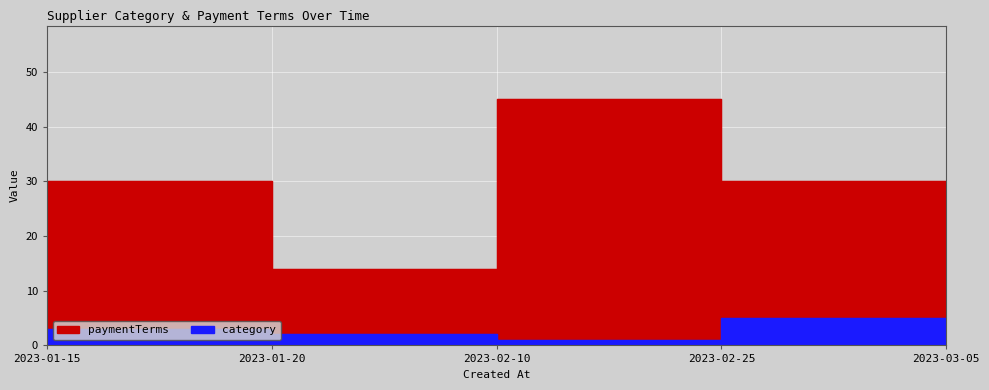

Reading right to left, transcribe all the data shown in this chart.

category: 2023-03-05=5	2023-02-25=1	2023-02-10=2	2023-01-20=3	2023-01-15=1
paymentTerms: 2023-03-05=30	2023-02-25=45	2023-02-10=14	2023-01-20=30	2023-01-15=30